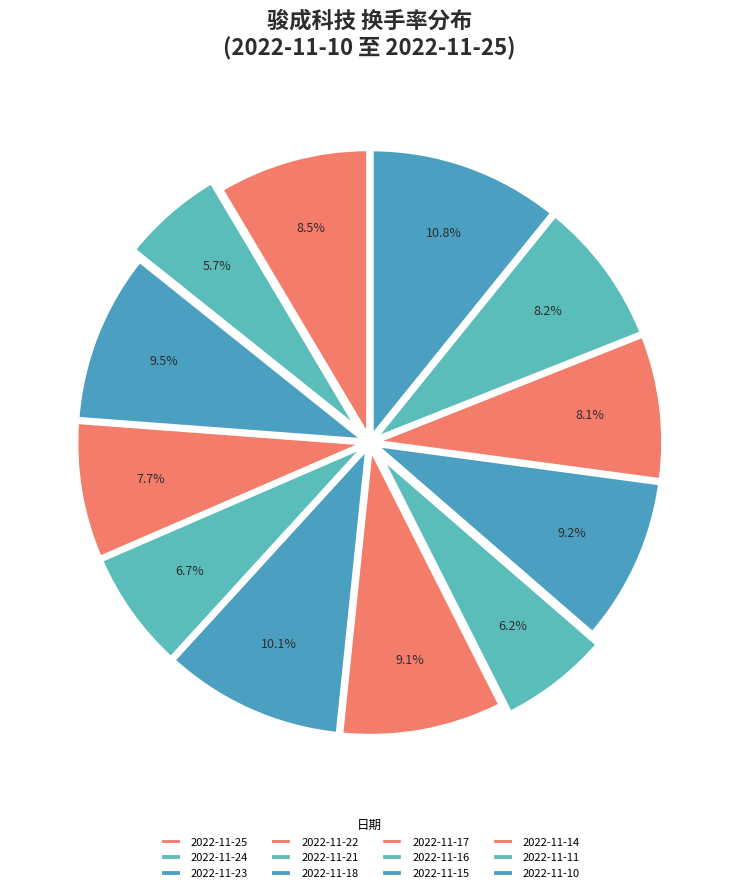

How many slices are in this pie chart?

12